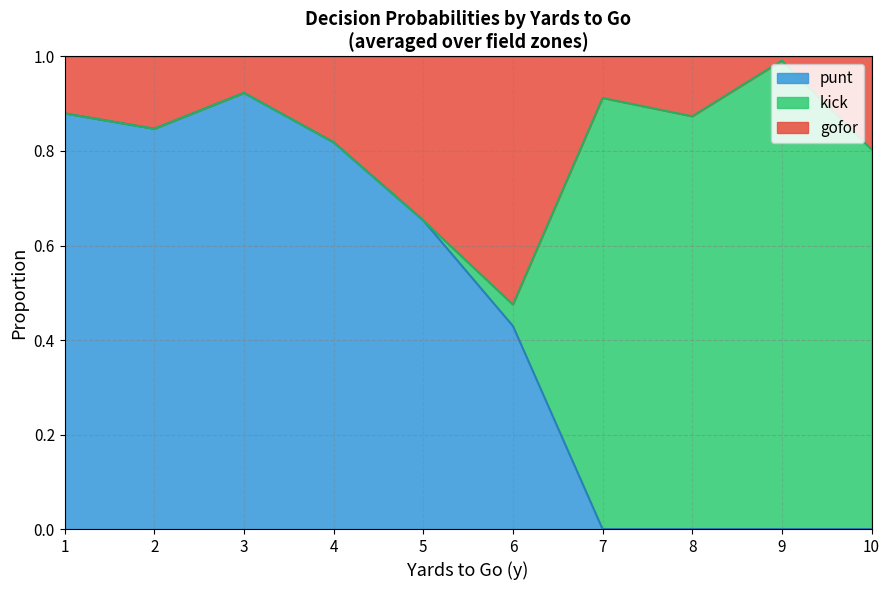

After their last crossing, which series has the higher values: kick or punt?

kick